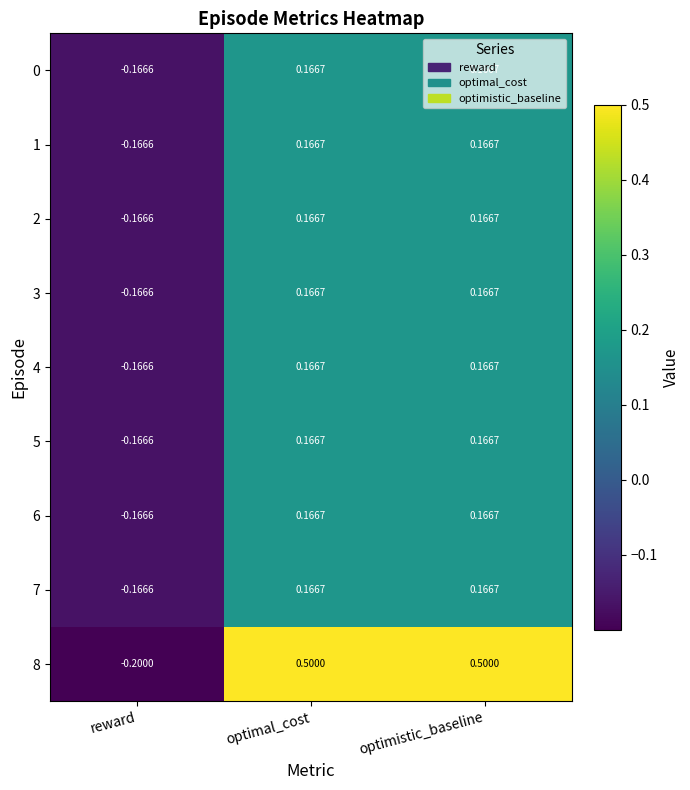

Where is 2 nearest to the value 0?

reward